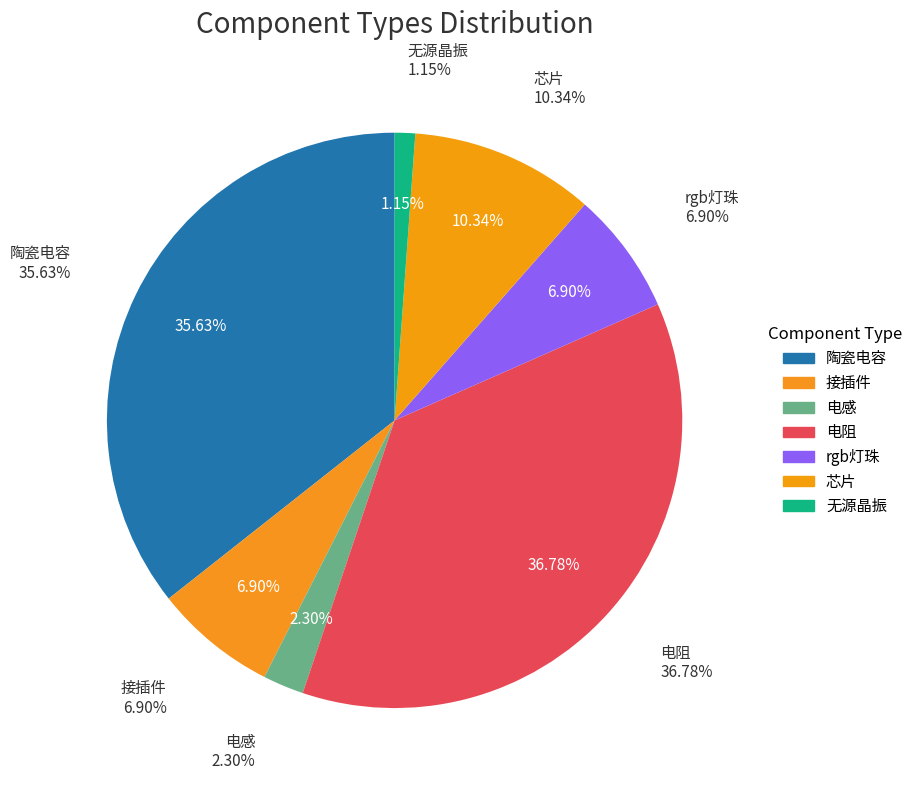

Which category has the biggest portion of the pie?

电阻